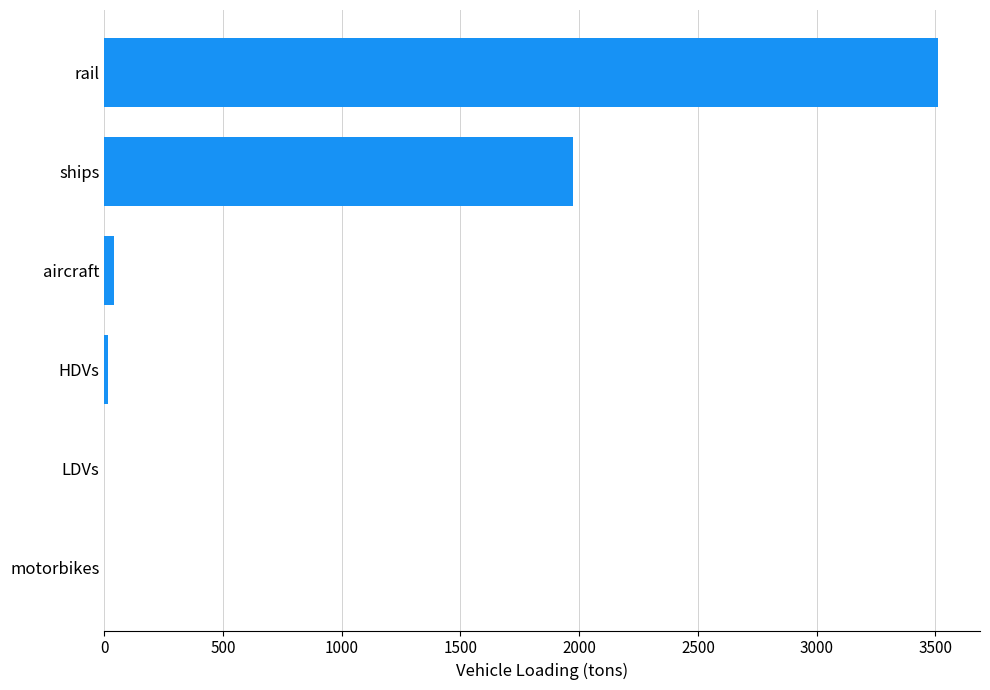

What is the ratio of the value at rail to the value at ships?

1.8